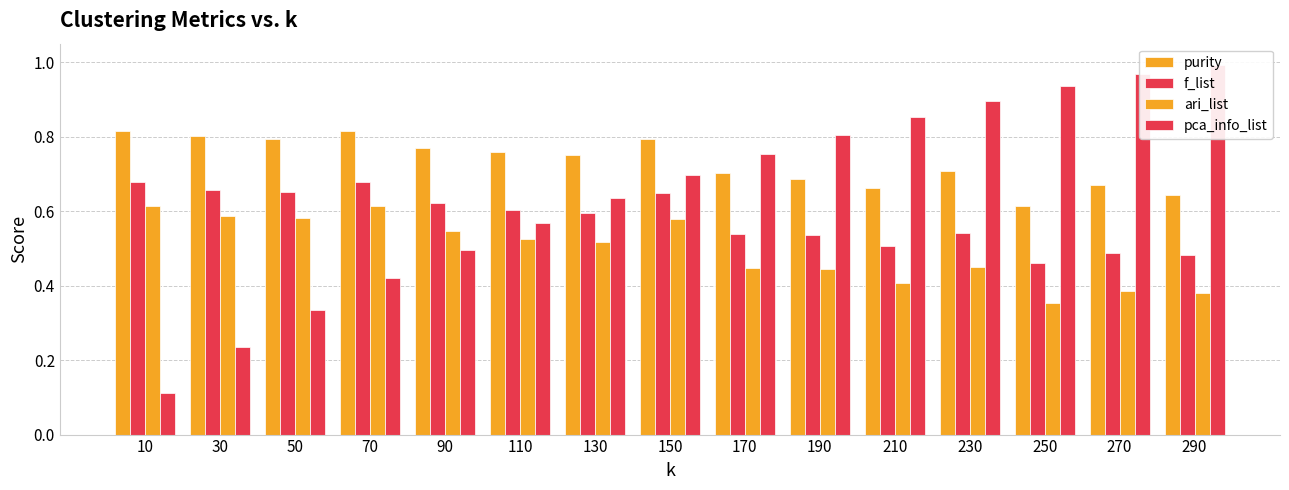

What is the average value of the f_list series?

0.6